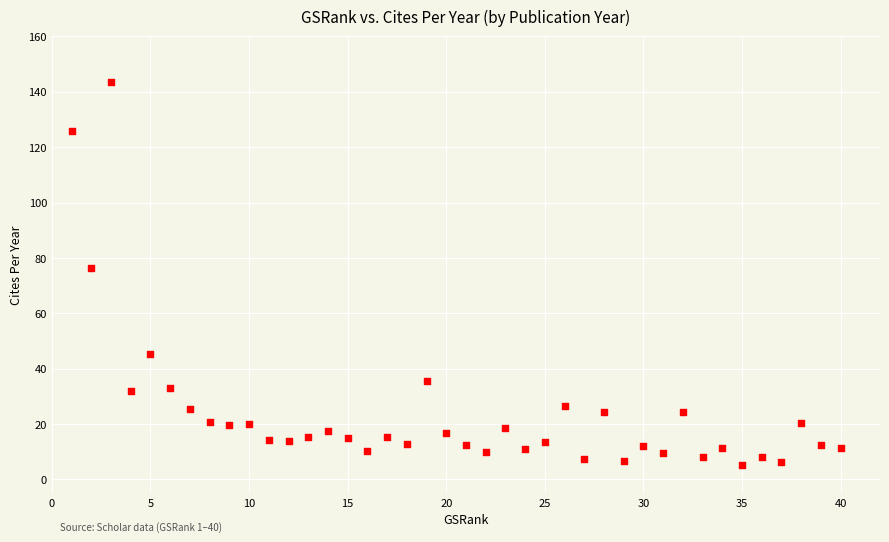

What is the range of Y values (max minus min)?

138.4